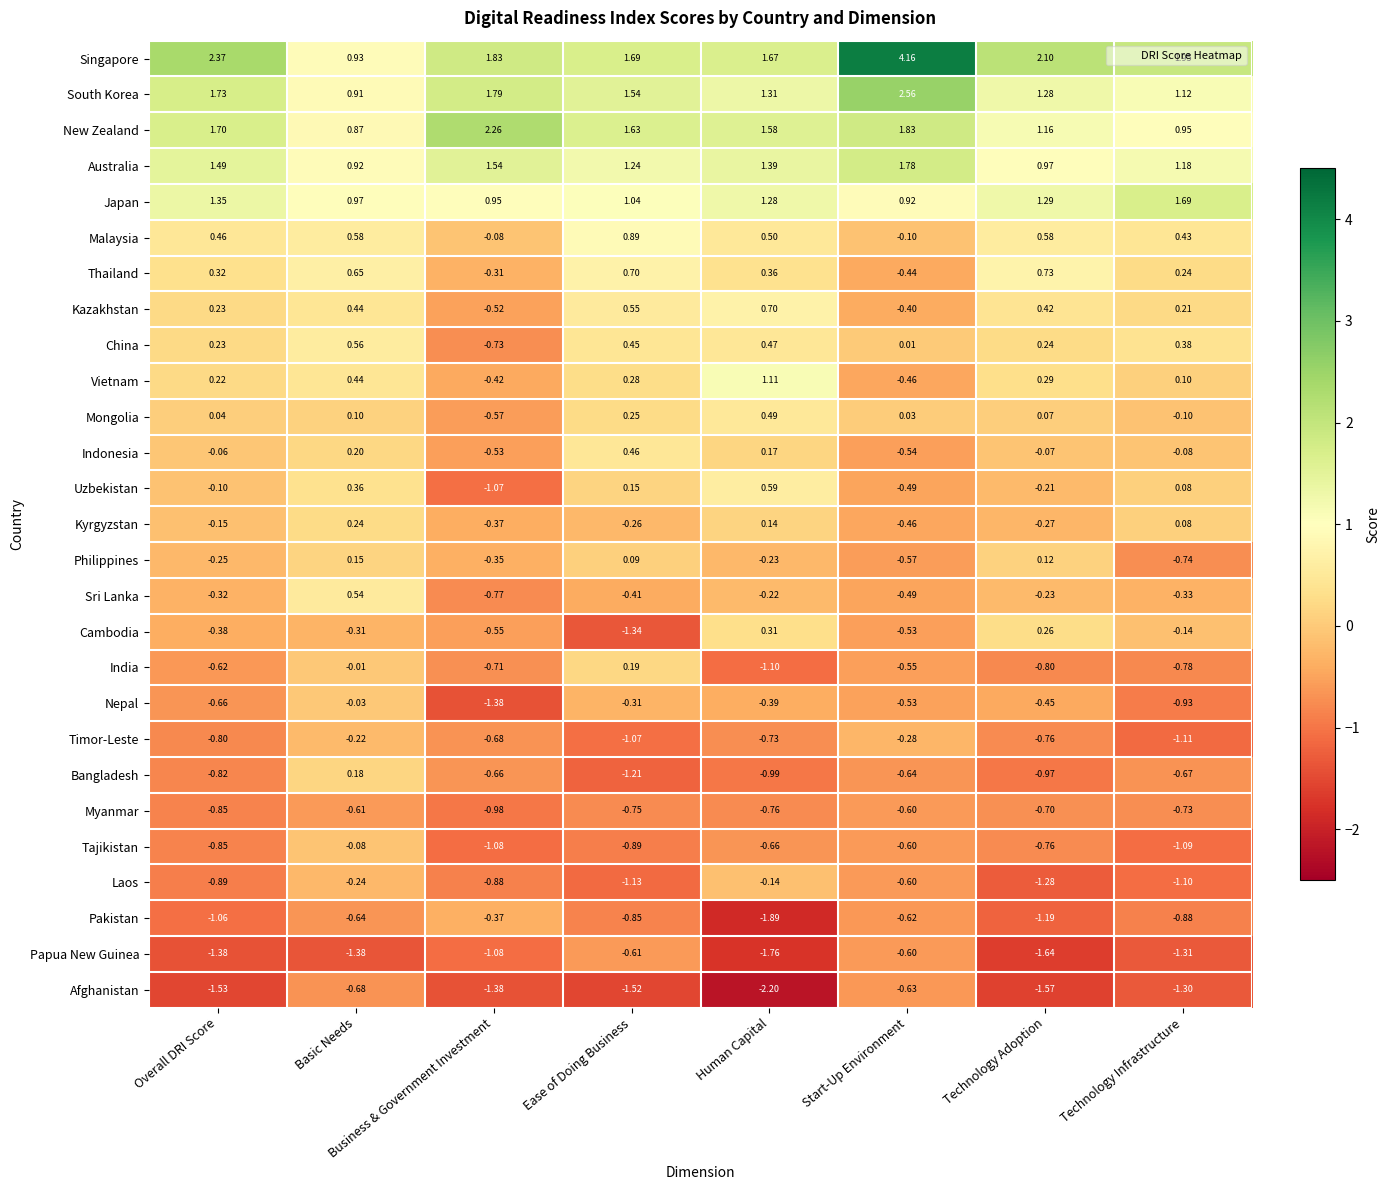

Is the value of Indonesia at Technology Adoption greater than the value of Kyrgyzstan at Basic Needs?

No